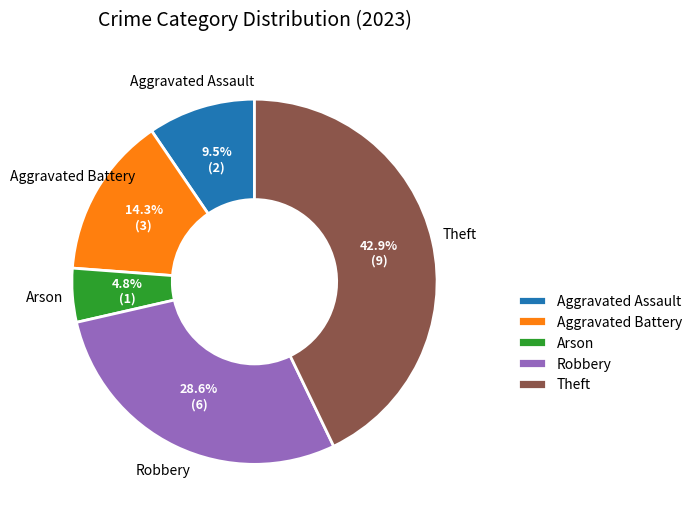

Does Arson represent more than half of the total?

No